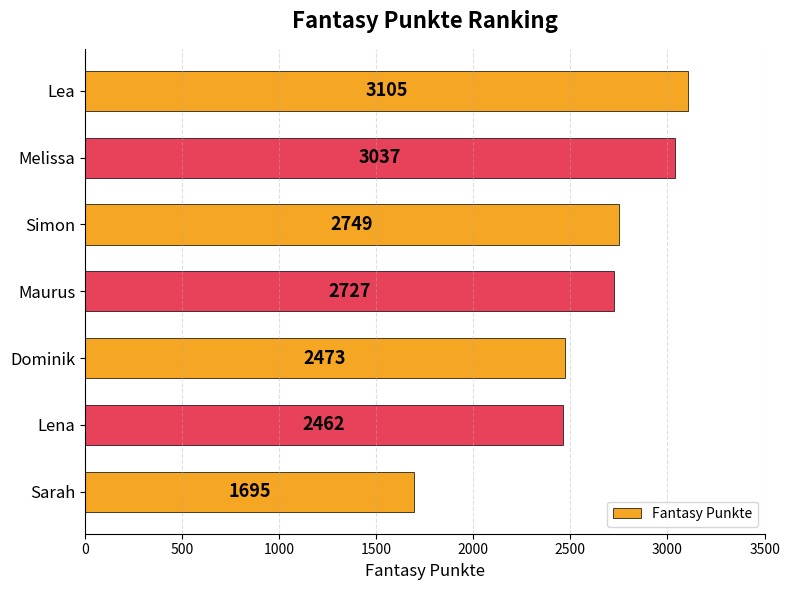

What is the difference between the maximum and minimum values?

1410